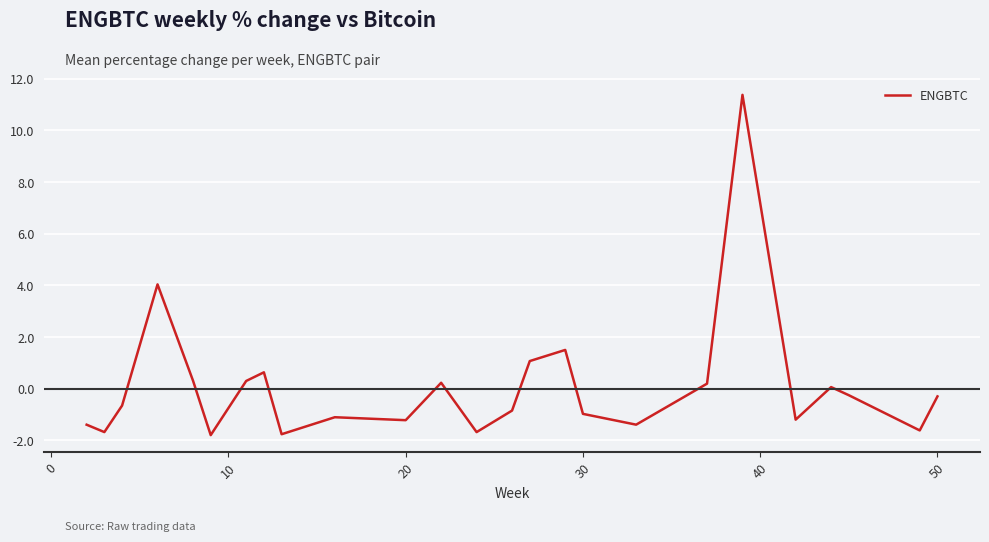

What is the difference between the maximum and minimum values?

13.2